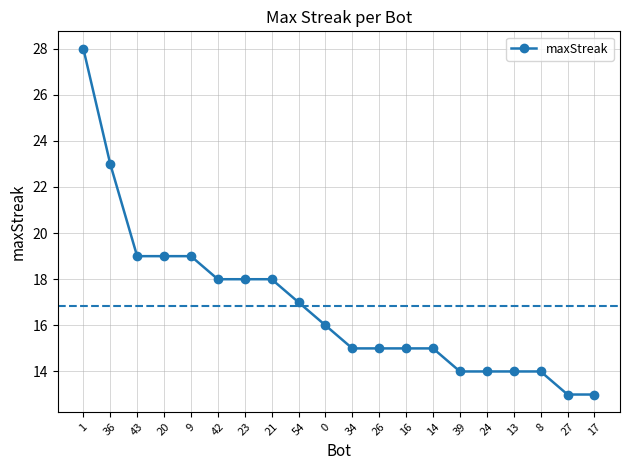

What is the change in value from 54 to 0?

-1